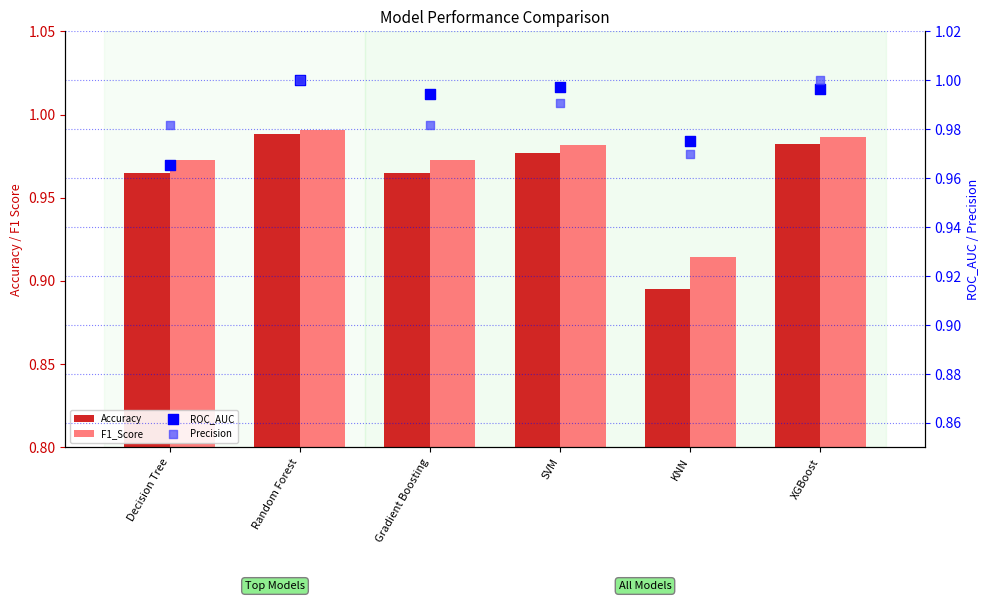

Which series has the largest total across all categories?

ROC_AUC